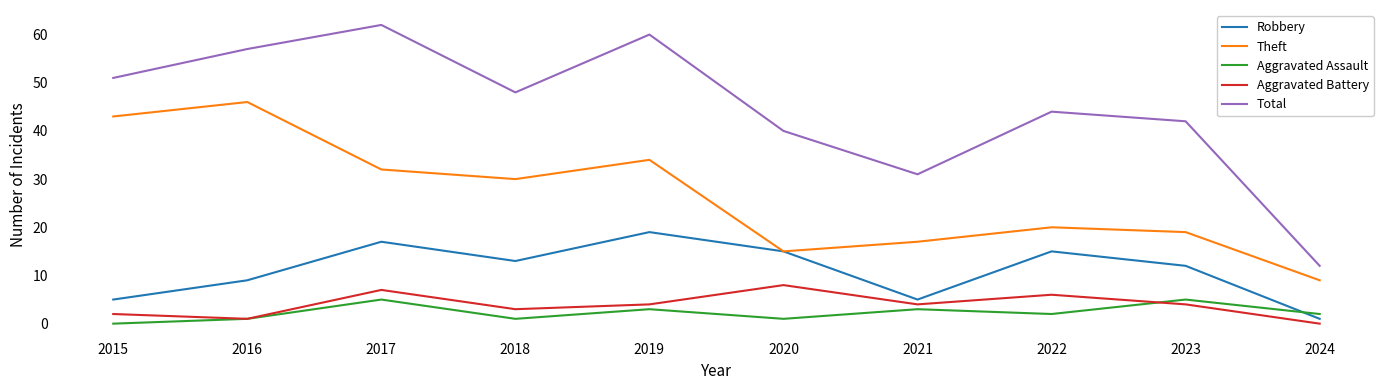

Where is the first local maximum for Robbery?

2017